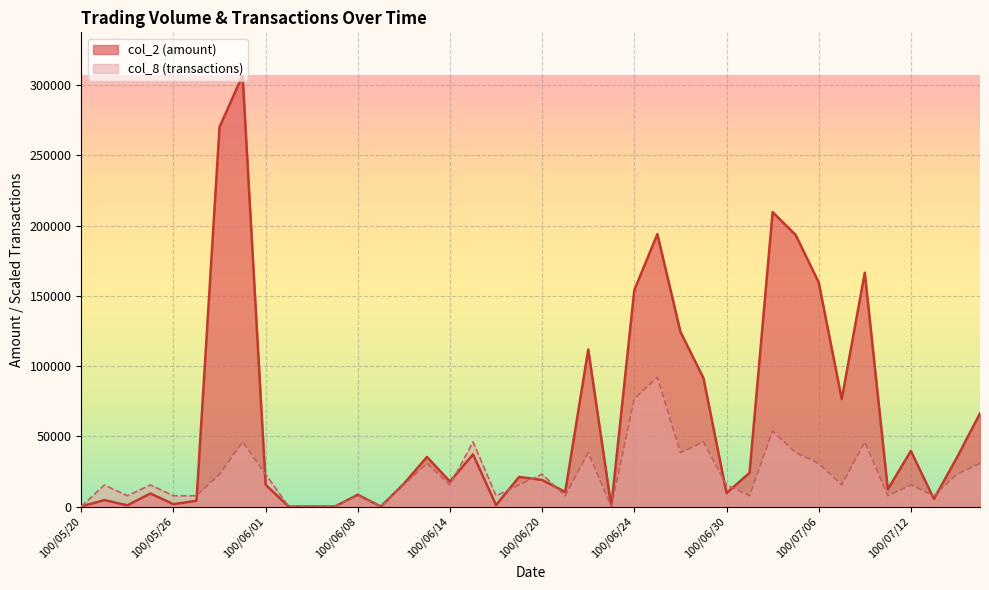

What is the total value across all series at 100/07/13?

13073.0